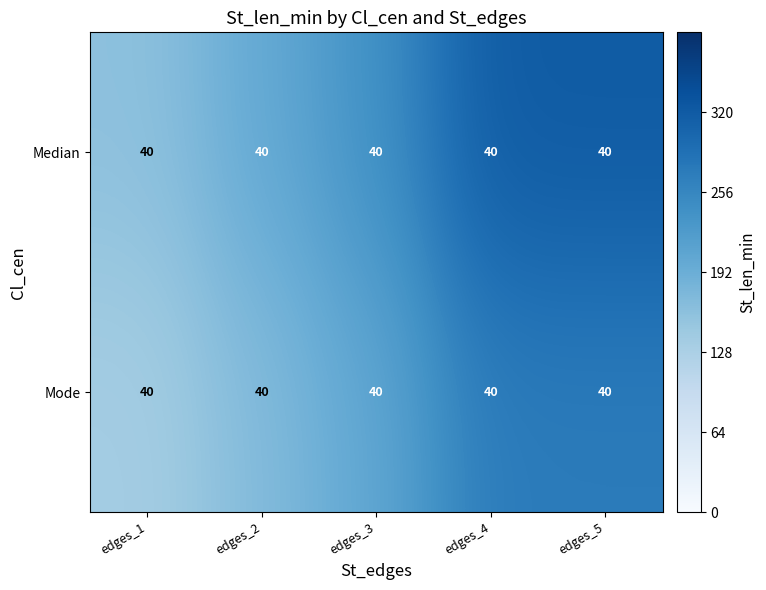

At edges_4, list the series in order from largest to smallest.

Median, Mode